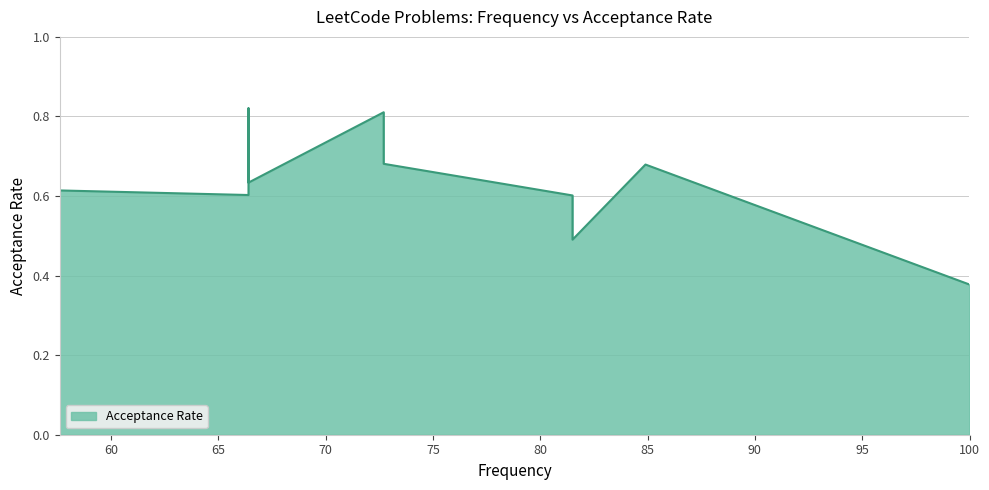

What is the label of the 15th point from the left?

57.6